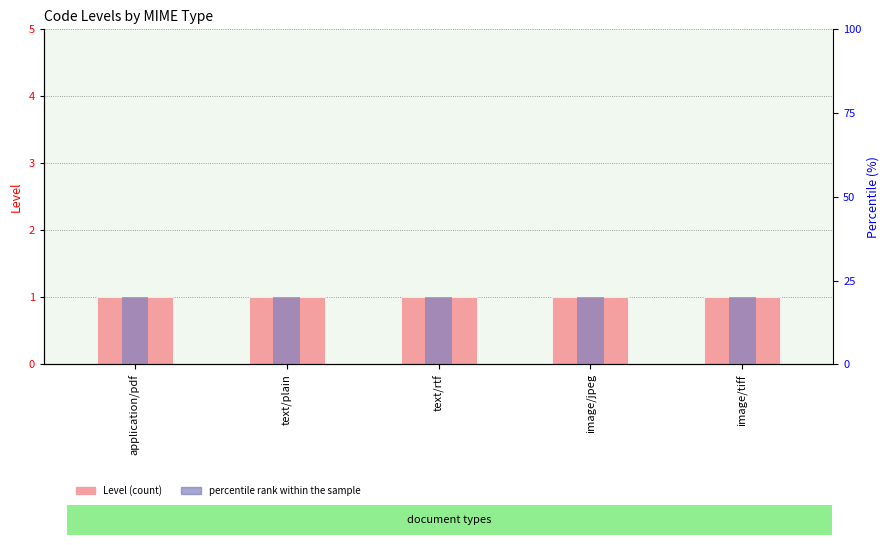

Which series has the largest range (max minus min)?

Level